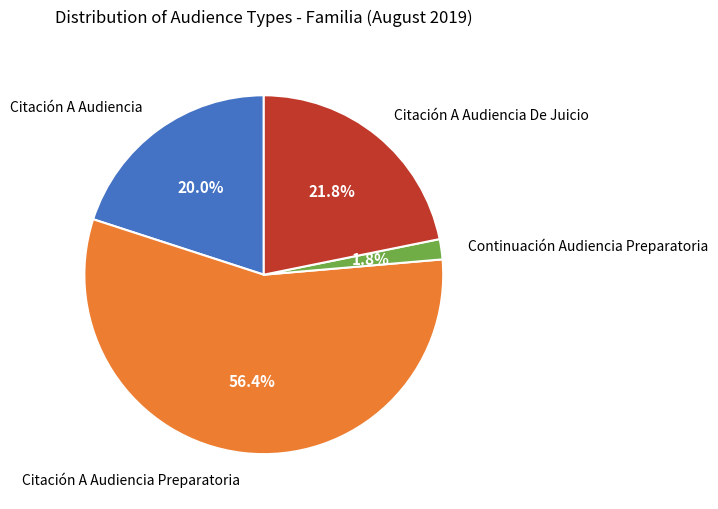

What is the largest slice in the pie chart?

Citación A Audiencia Preparatoria